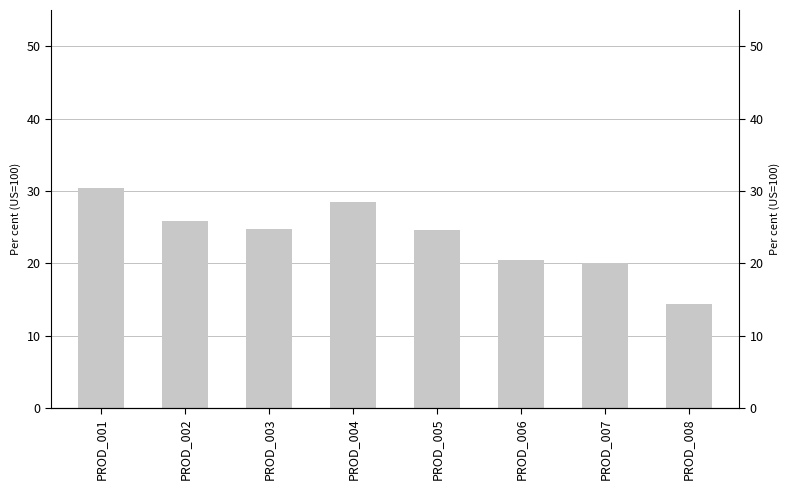

What is the value of the 6th bar from the left?

20.4